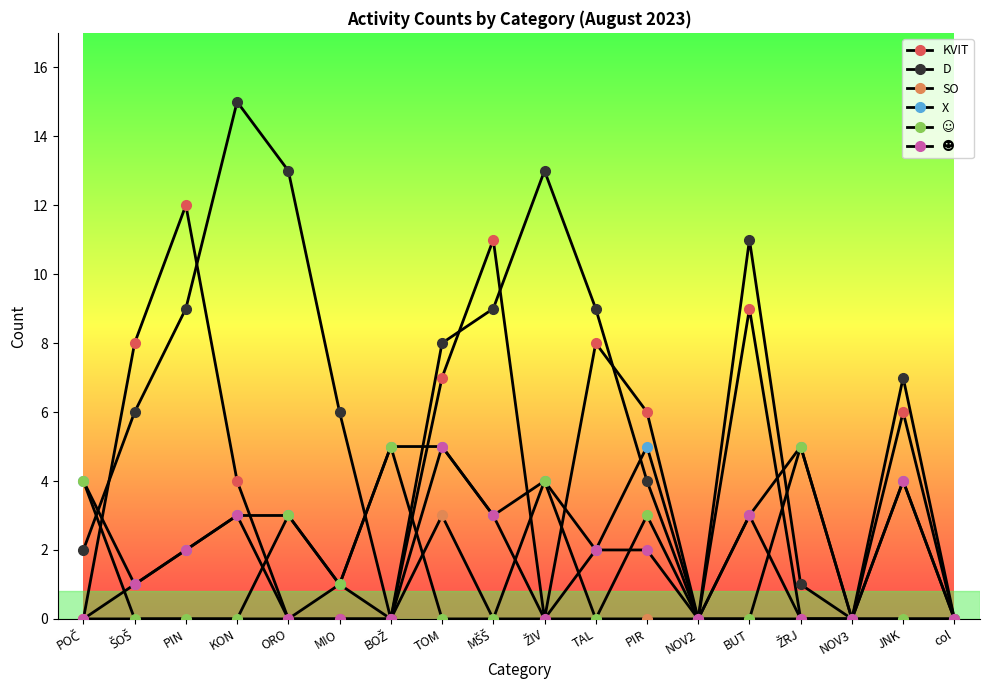

True or false: X has more than 0 points higher than both neighbors.

True